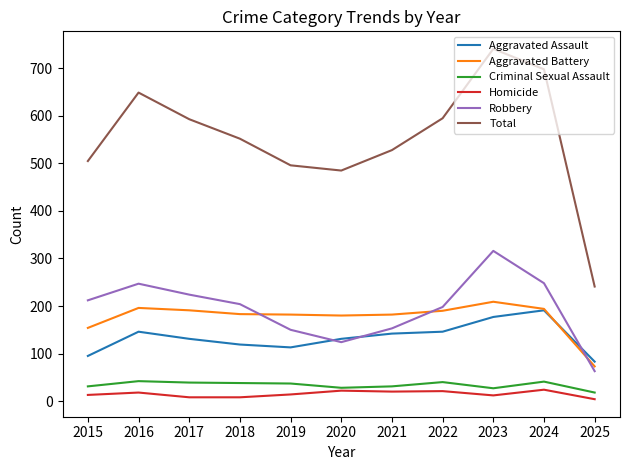

What are all the series names shown in the legend?

Aggravated Assault, Aggravated Battery, Criminal Sexual Assault, Homicide, Robbery, Total